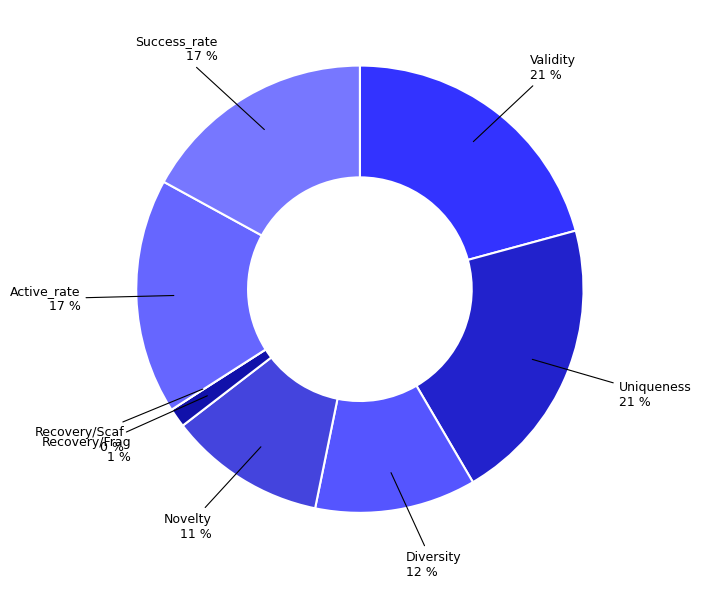

Which has a higher value, Uniqueness or Success_rate?

Uniqueness